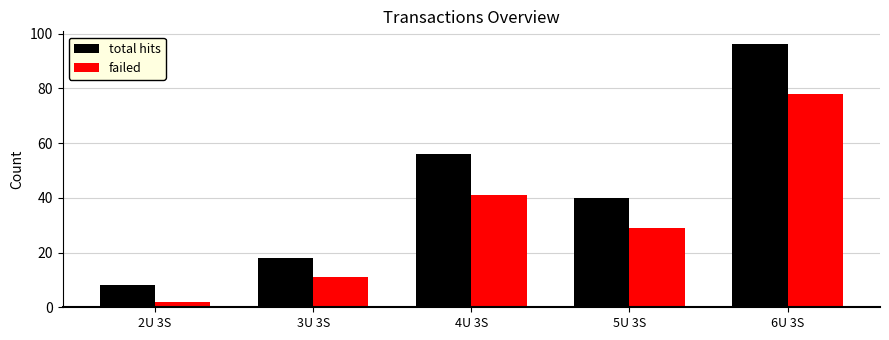

Which series has the largest total across all categories?

total hits